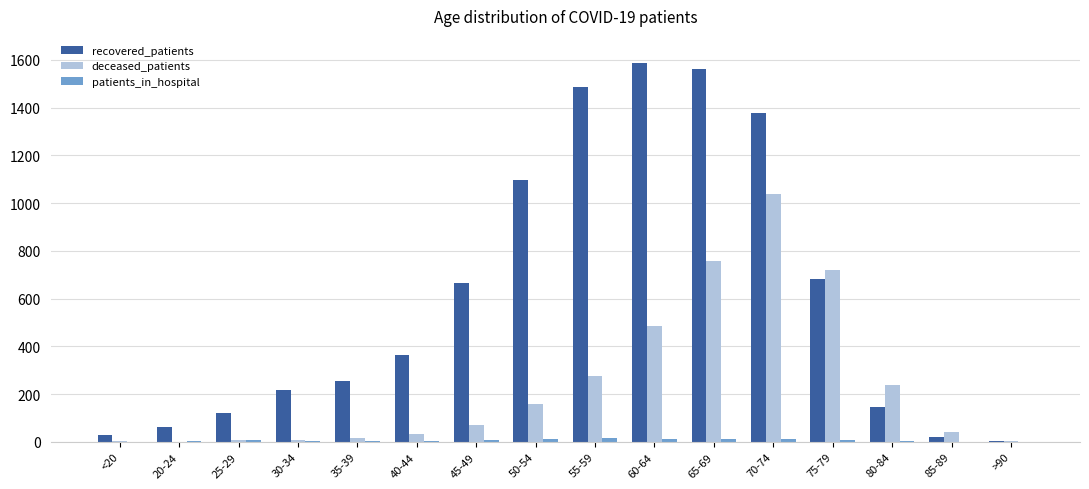

The value of deceased_patients at >90 is 2. True or false?

True